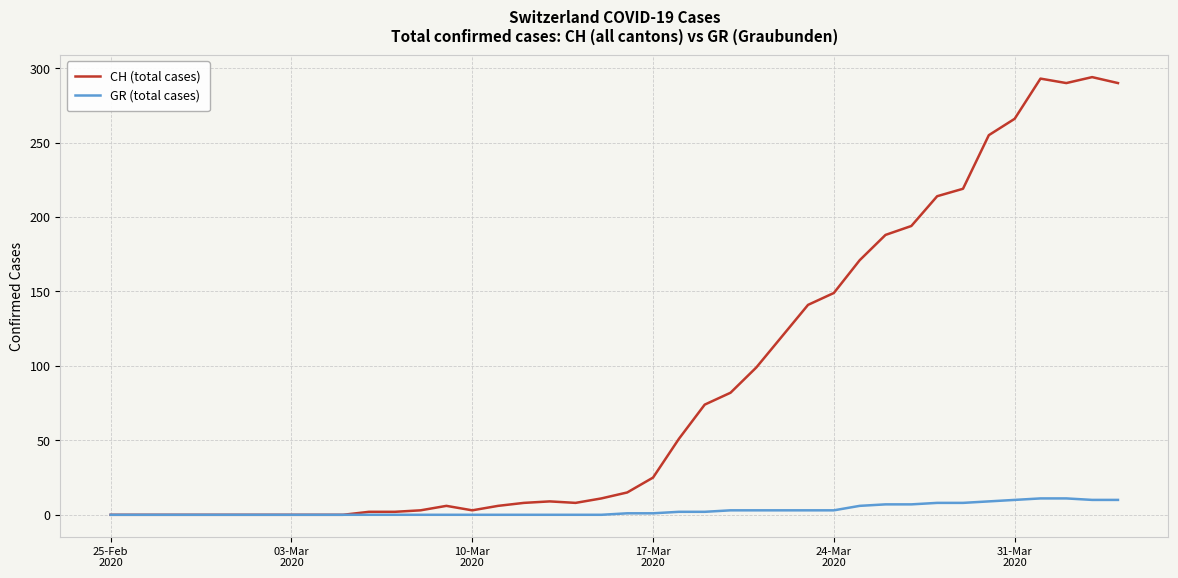

What is the average value of the GR (total cases) series?

3